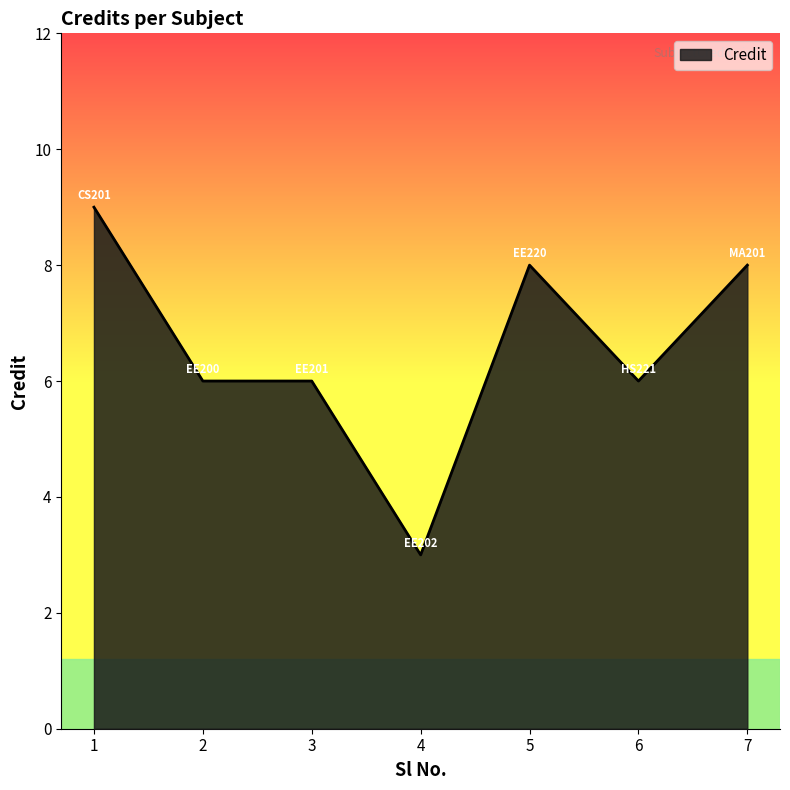

Is it true that the value at 6 is 10?

False